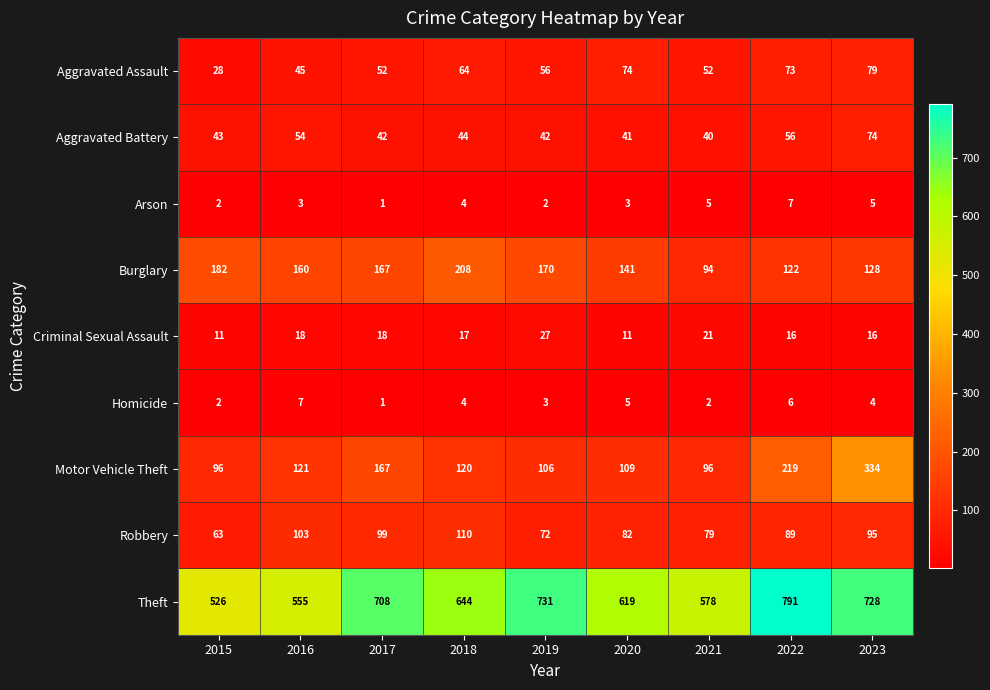

Rank the series at 2016 from lowest to highest value.

Arson, Homicide, Criminal Sexual Assault, Aggravated Assault, Aggravated Battery, Robbery, Motor Vehicle Theft, Burglary, Theft